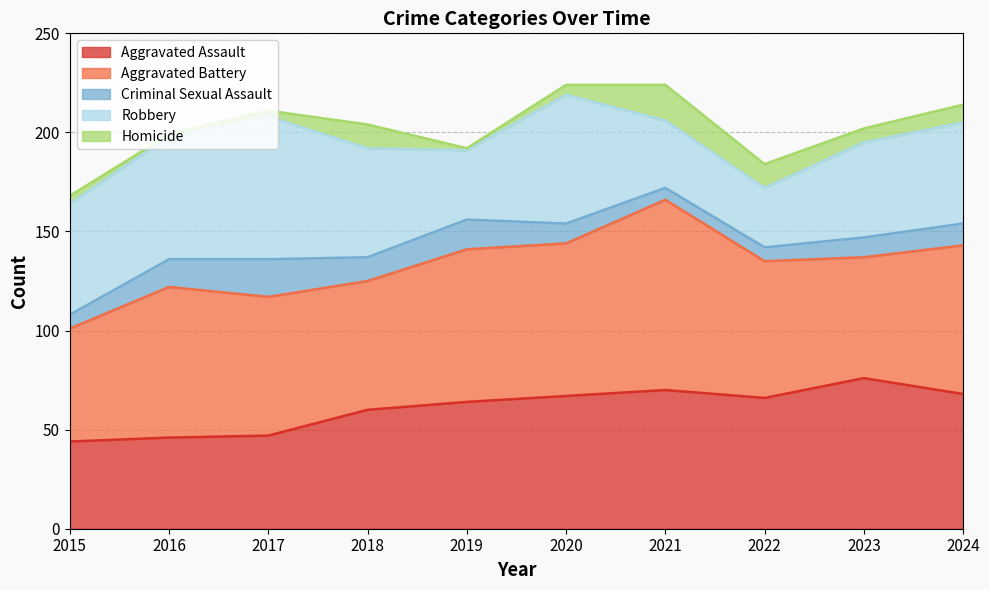

What is the value of the Criminal Sexual Assault point at the 10th from the left?

11